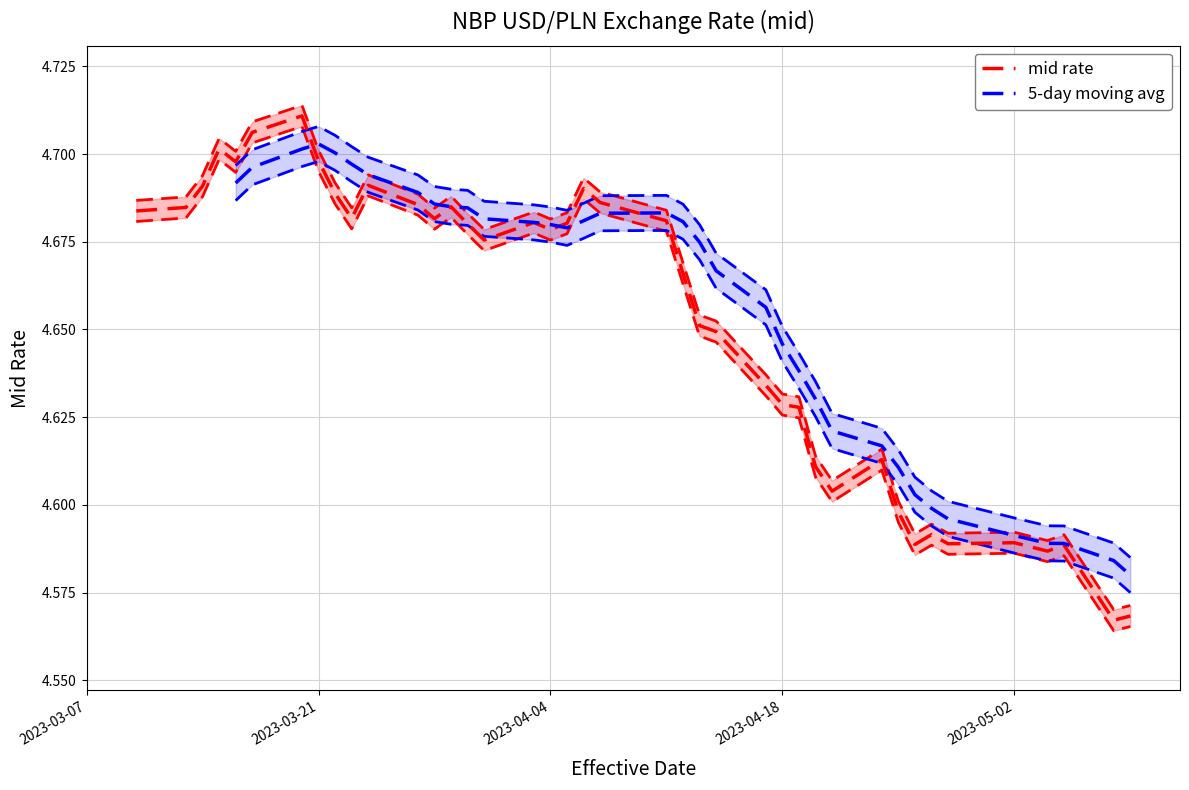

Which has a higher value, 2023-03-22 or 2023-04-05?

2023-03-22